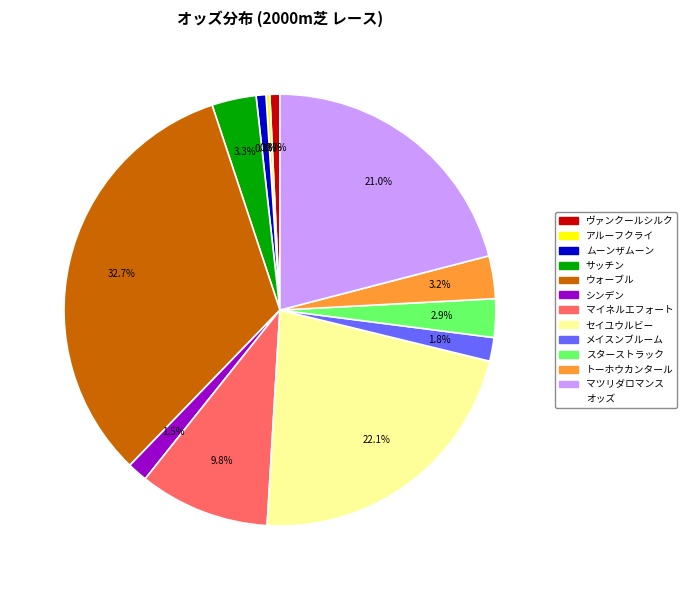

Is there any slice that represents more than half of the pie?

No